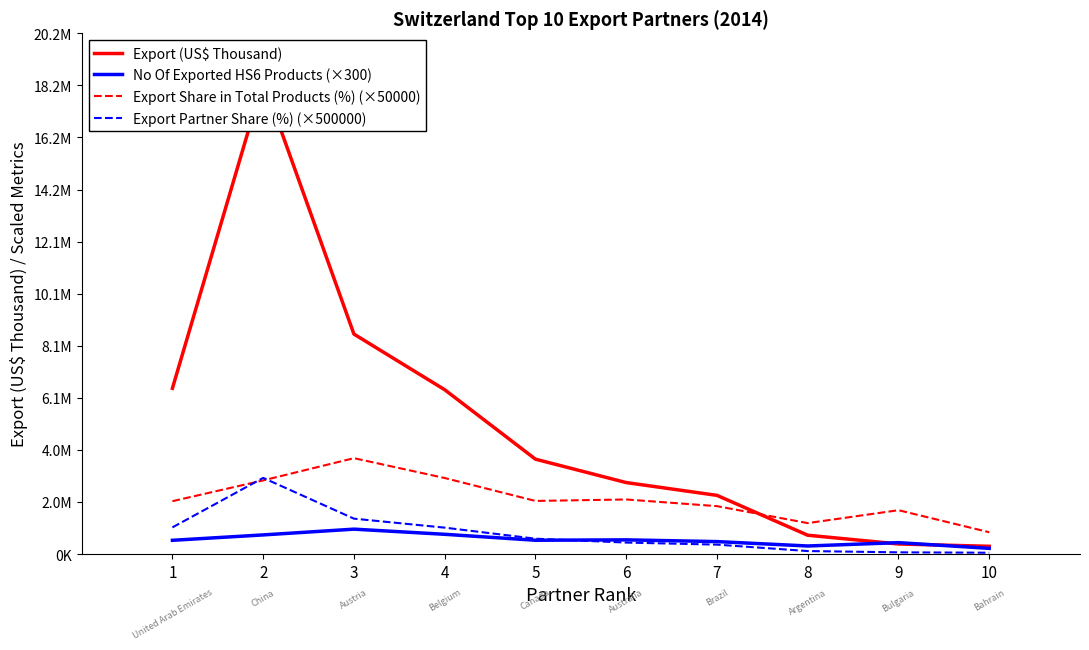

What are all the series names shown in the legend?

Export (US$ Thousand), No Of Exported HS6 Products (×300), Export Share in Total Products (%) (×50000), Export Partner Share (%) (×500000)